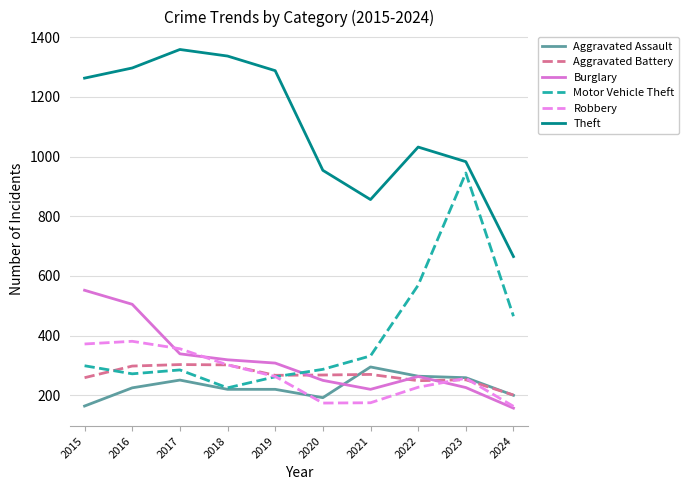

What is the maximum value for Robbery?

381